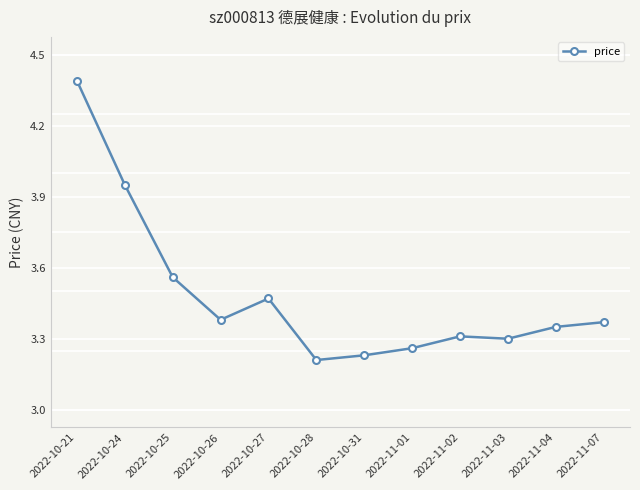

Where is the first local maximum?

2022-10-27